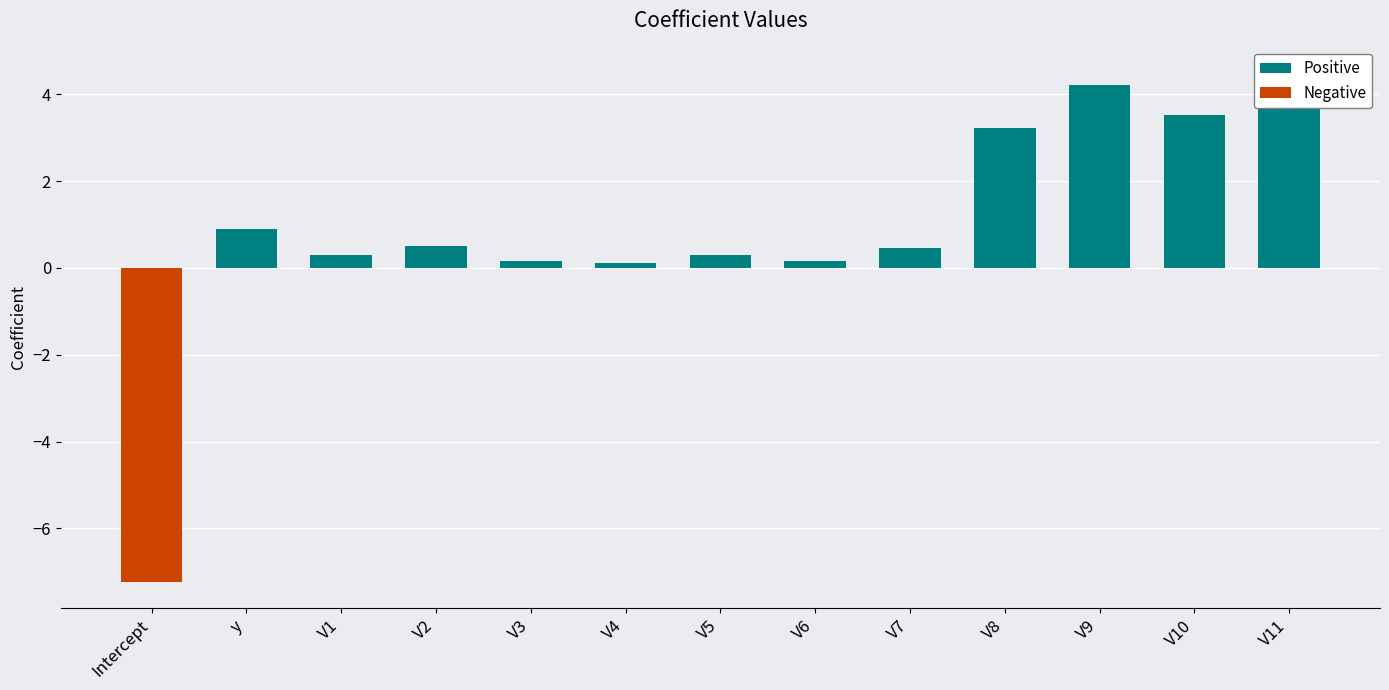

The value at Intercept is -7.2. True or false?

True